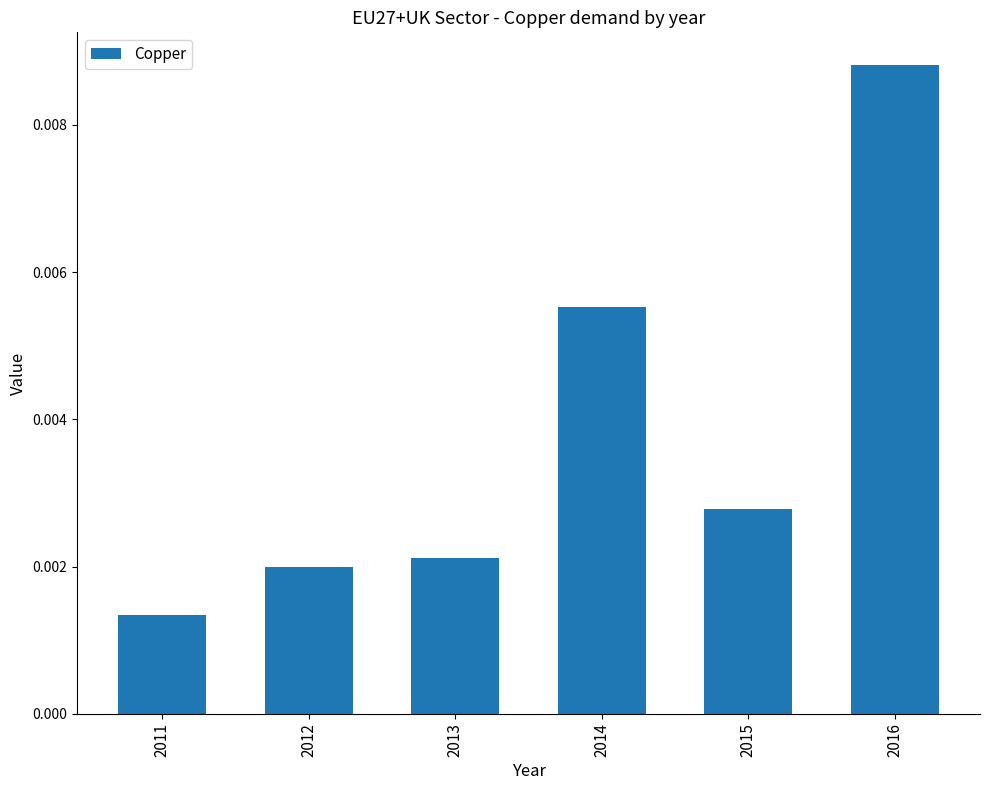

Which label corresponds to the largest value in the chart?

2016